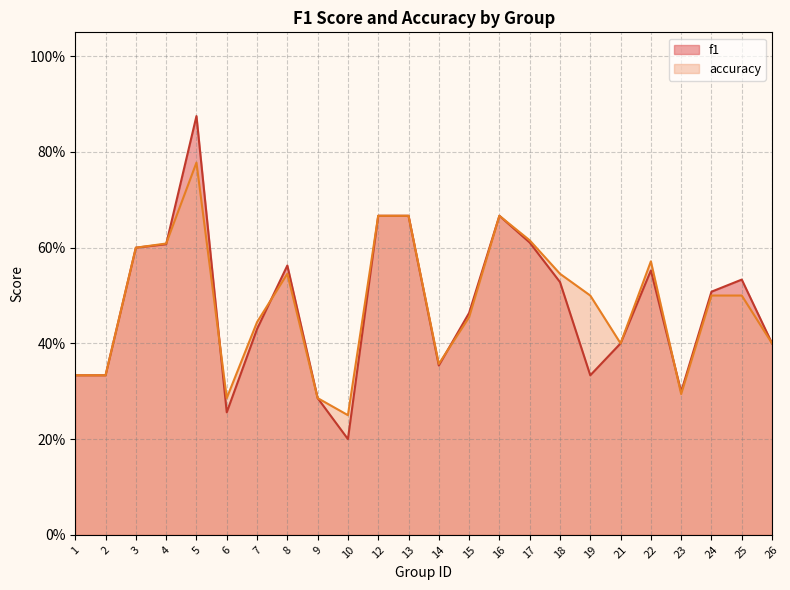

What is the difference between the maximum and minimum values in the accuracy series?

0.5